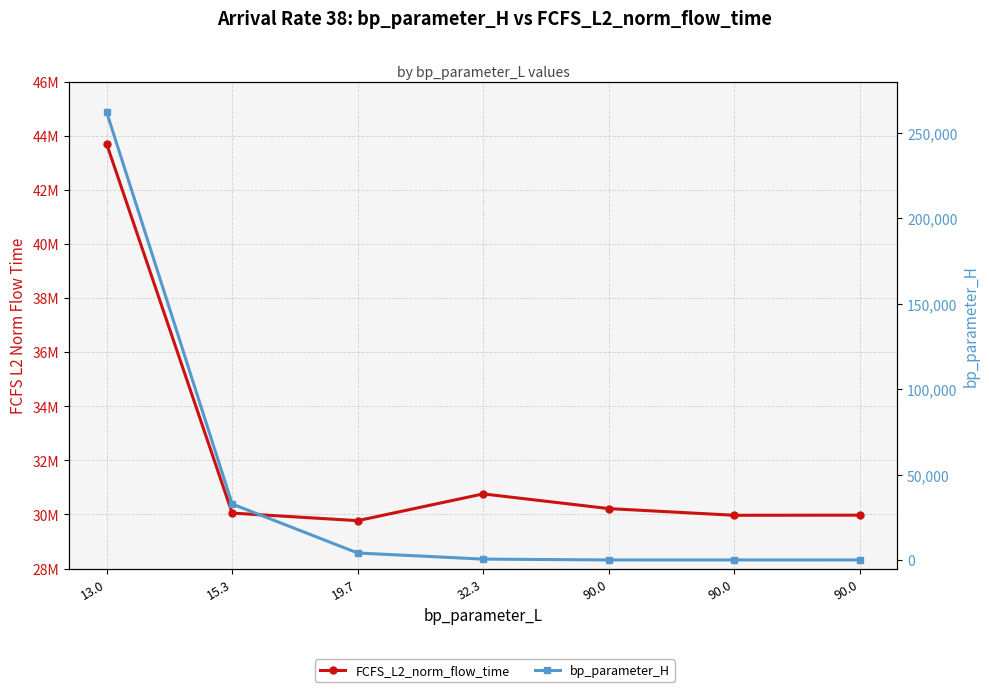

How many data points in FCFS_L2_norm_flow_time are above 30050105?

4